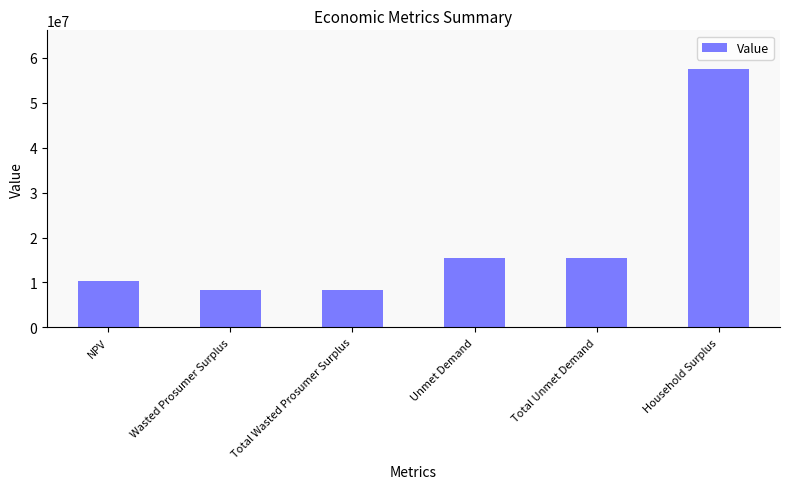

How many bars are there in total?

6